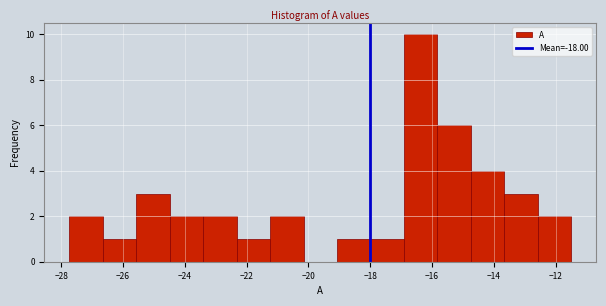

Which range on the x-axis has the tallest bar?

-17.0 to -15.8